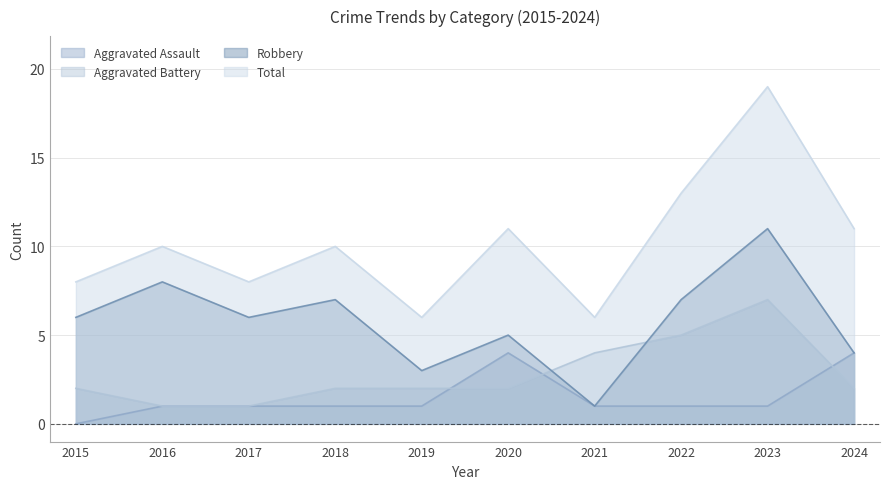

True or false: Robbery has more than 2 points higher than both neighbors.

True